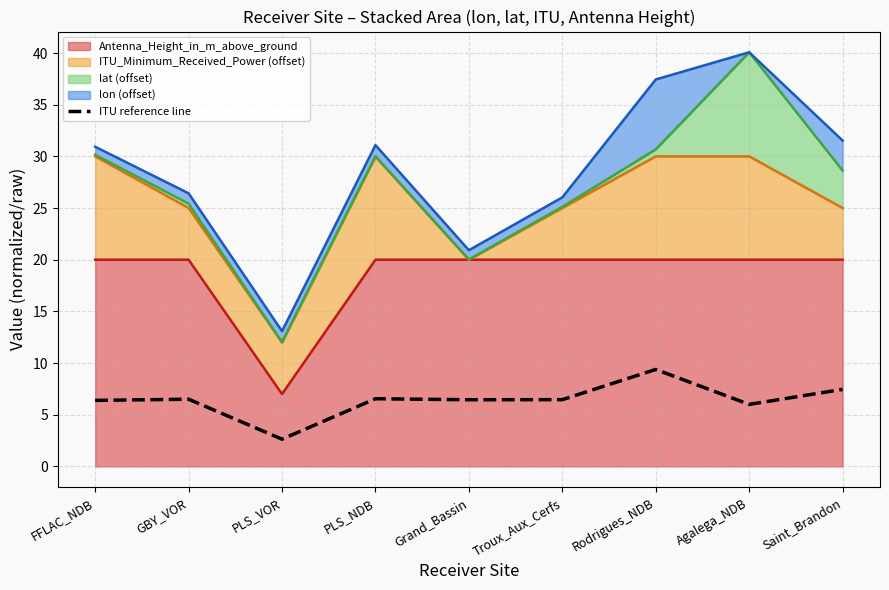

Is it true that the value at GBY_VOR is 6.5?

True